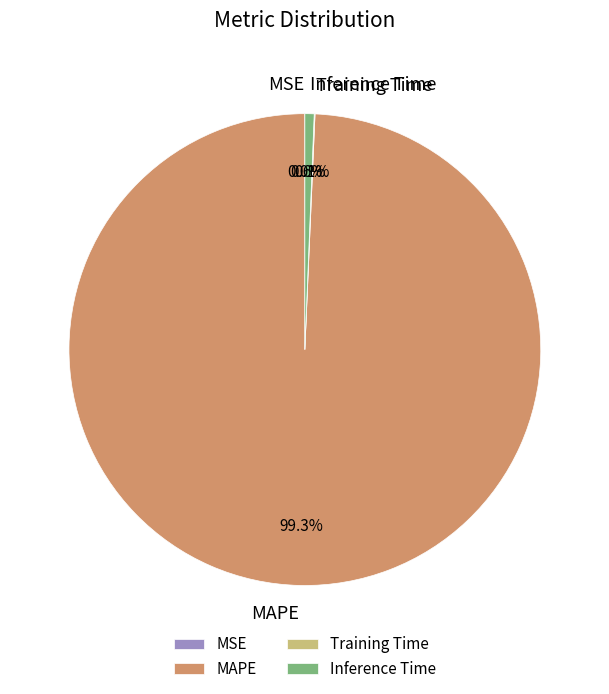

Which has a higher value, MAPE or Inference Time?

MAPE